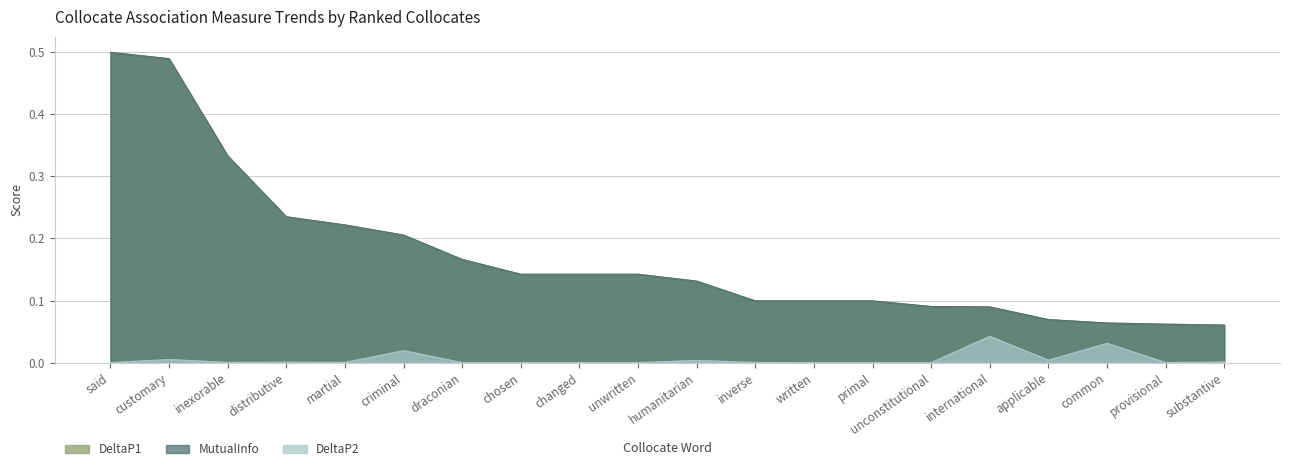

How many lines are shown in the chart?

3